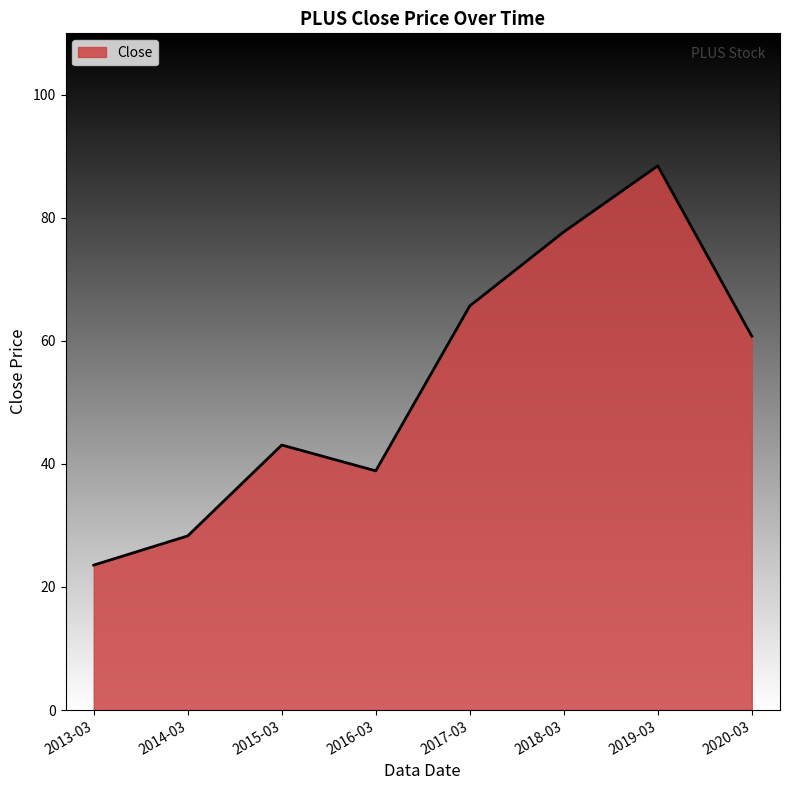

What is the average value?

53.3